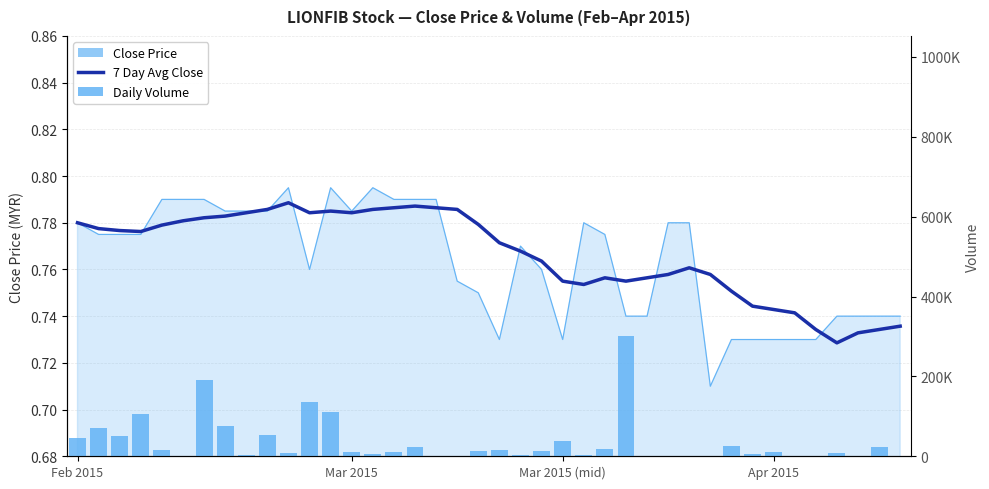

What is the total value across all series at 12?

110001.6